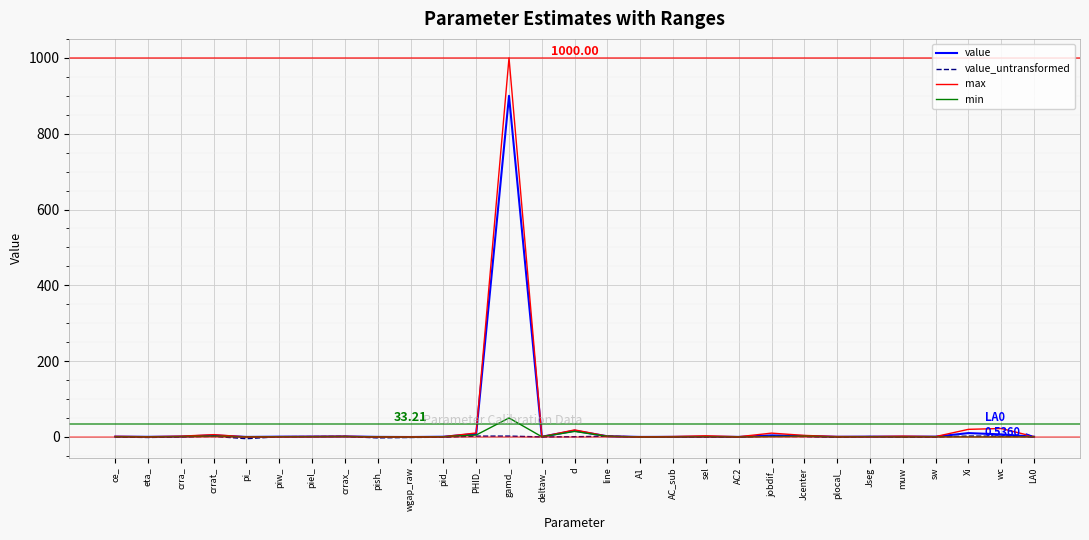

At which category is the sum across all series the highest?

gamd_